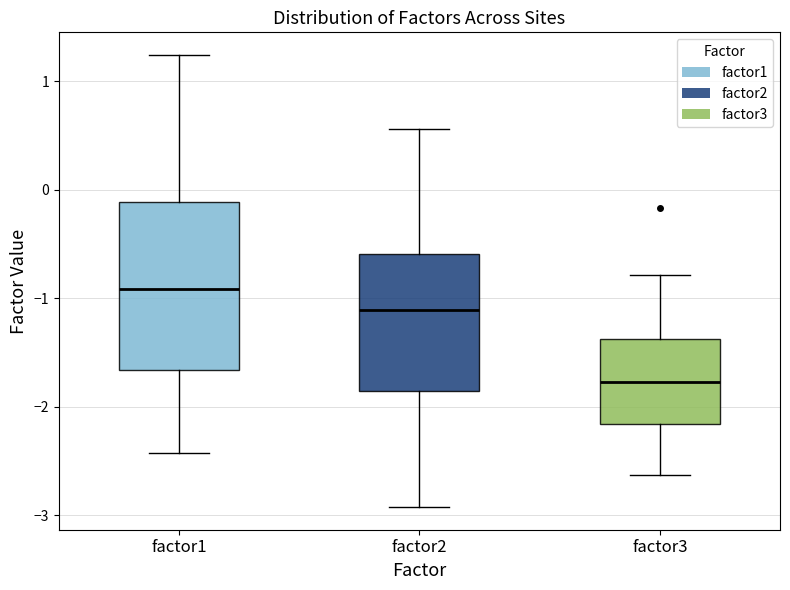

Reading left to right, transcribe this box plot: for each box, give where its median line is, the range the box spans, and where its two whiskers end, as read against the y-axis. The values are not printed on the chart, so give them approximately, as read against the axis.

factor1: median -0.9, box -1.7 to -0.1, whiskers -2.4 to 1.2
factor2: median -1.1, box -1.9 to -0.6, whiskers -2.9 to 0.6
factor3: median -1.8, box -2.2 to -1.4, whiskers -2.6 to -0.8